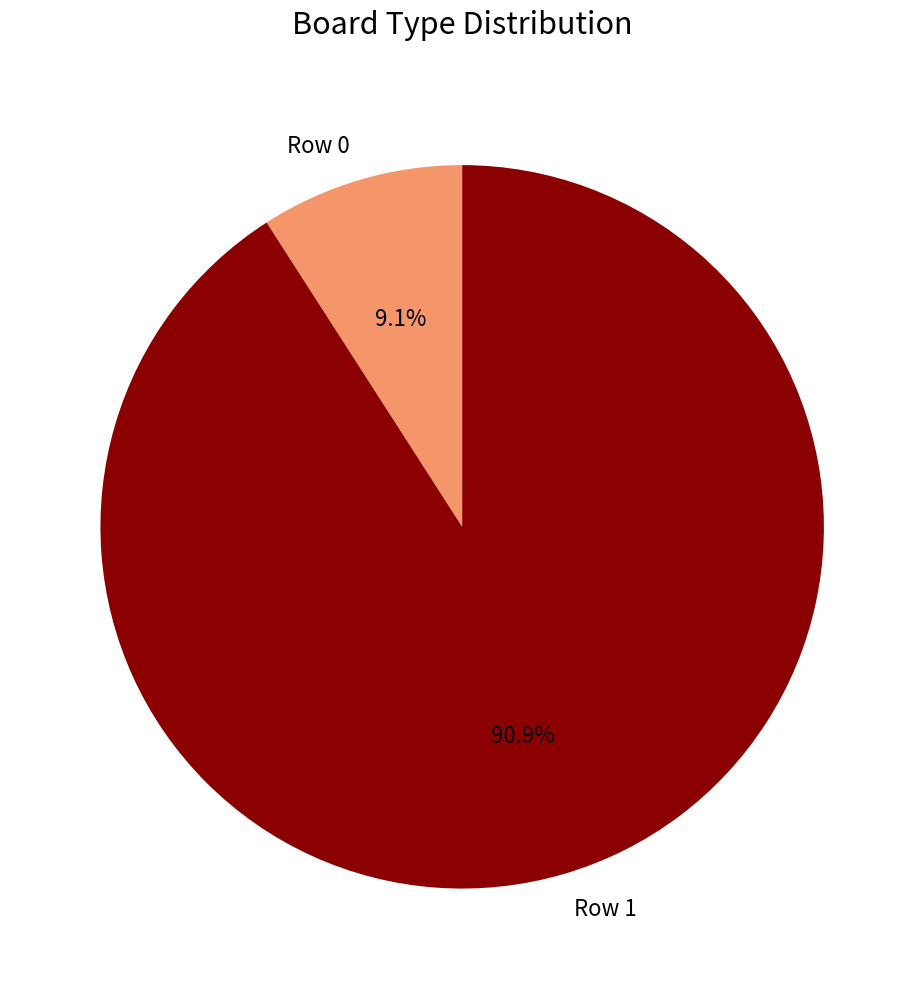

Which slice represents more than half of the pie?

Row 1